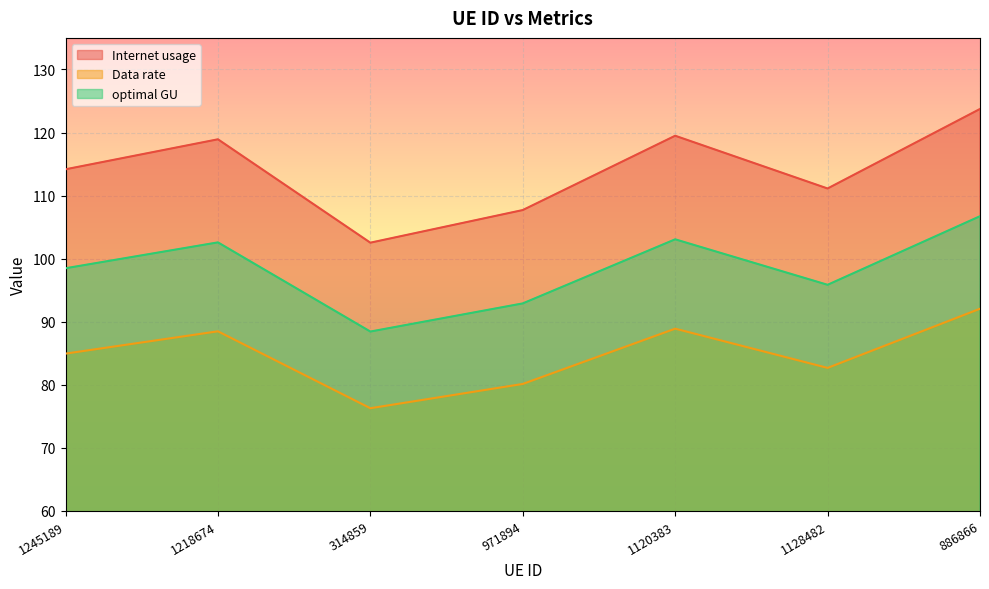

Does the chart display data point markers on the line(s)?

No